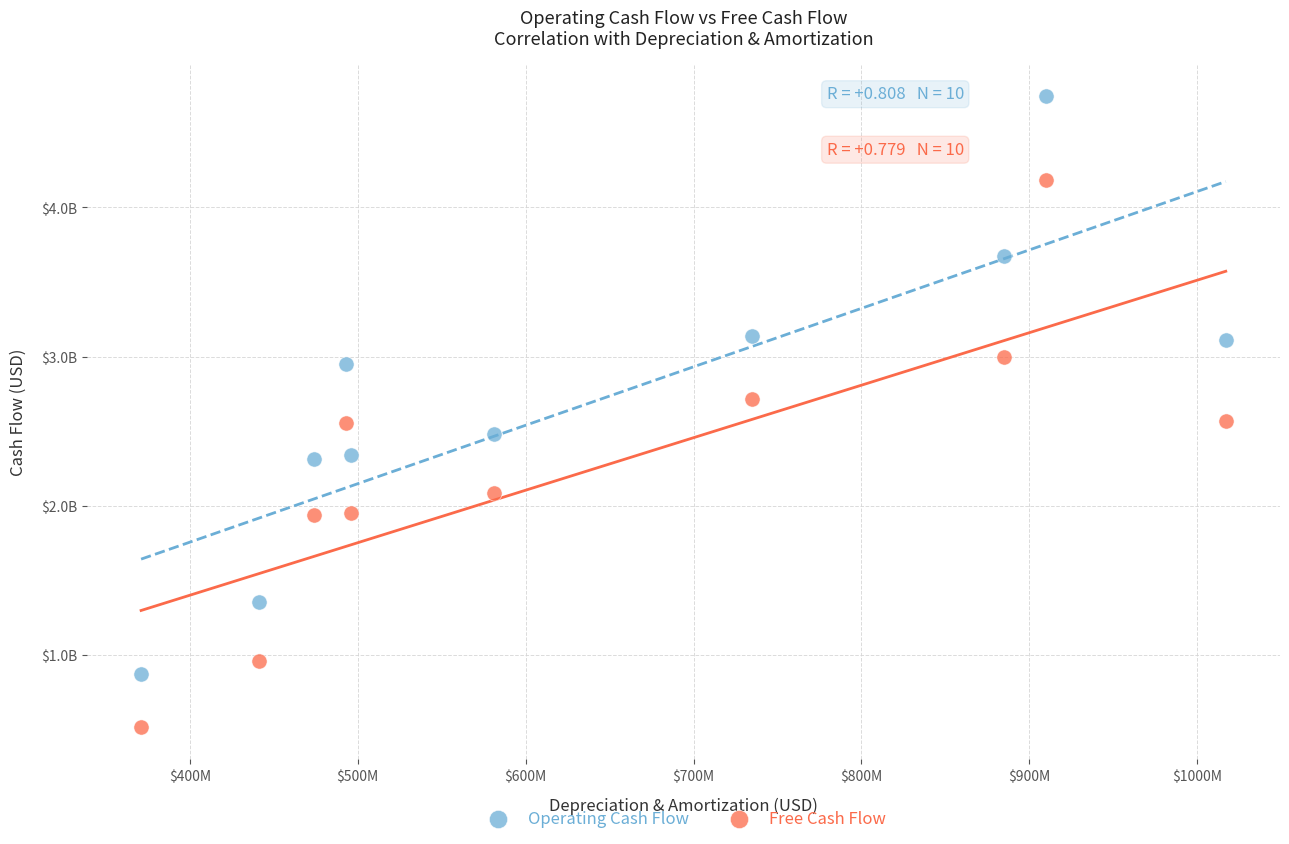

What are all the series names shown in the legend?

Operating Cash Flow, Free Cash Flow